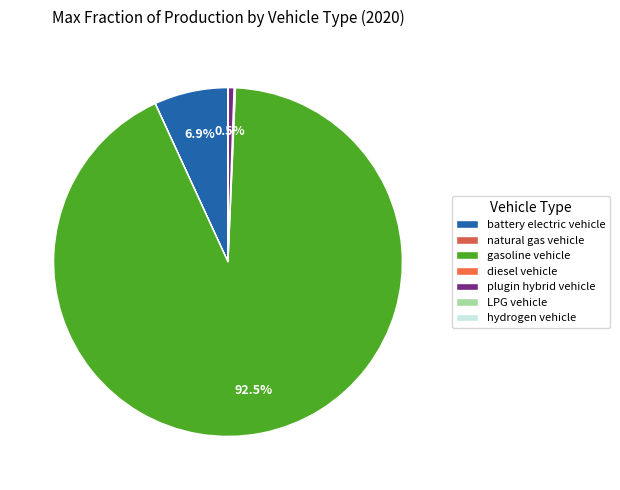

Does plugin hybrid vehicle account for over 50% of the chart?

No